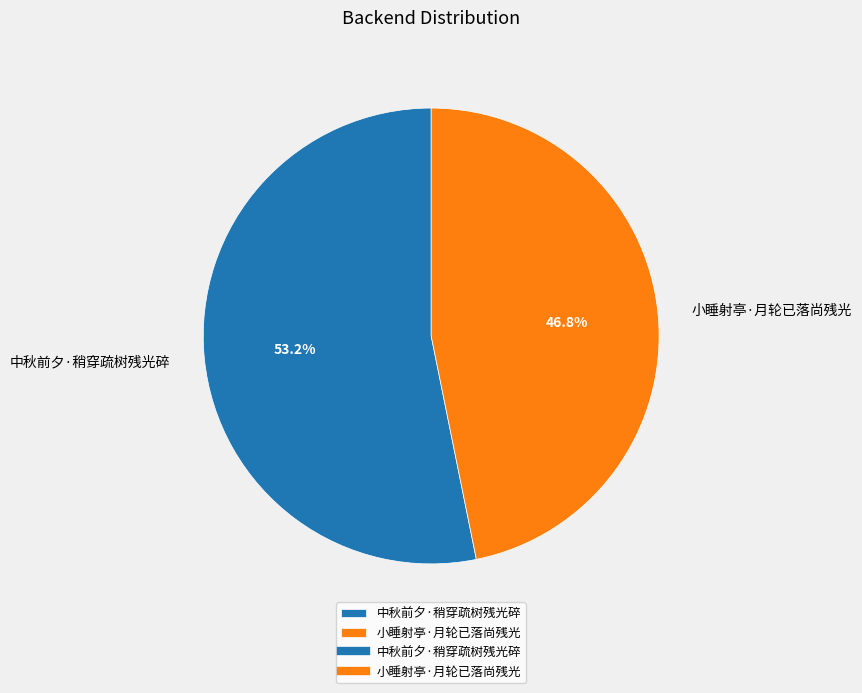

Approximately how many times larger is the value at 小睡射亭·月轮已落尚残光 compared to 中秋前夕·稍穿疏树残光碎?

0.9